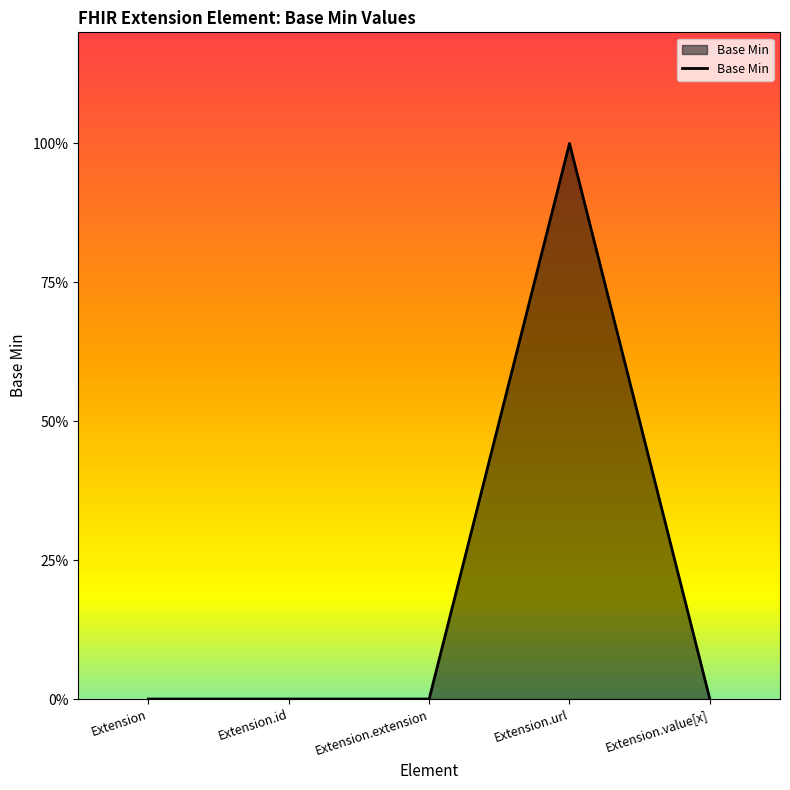

Does the chart have visible grid lines?

No